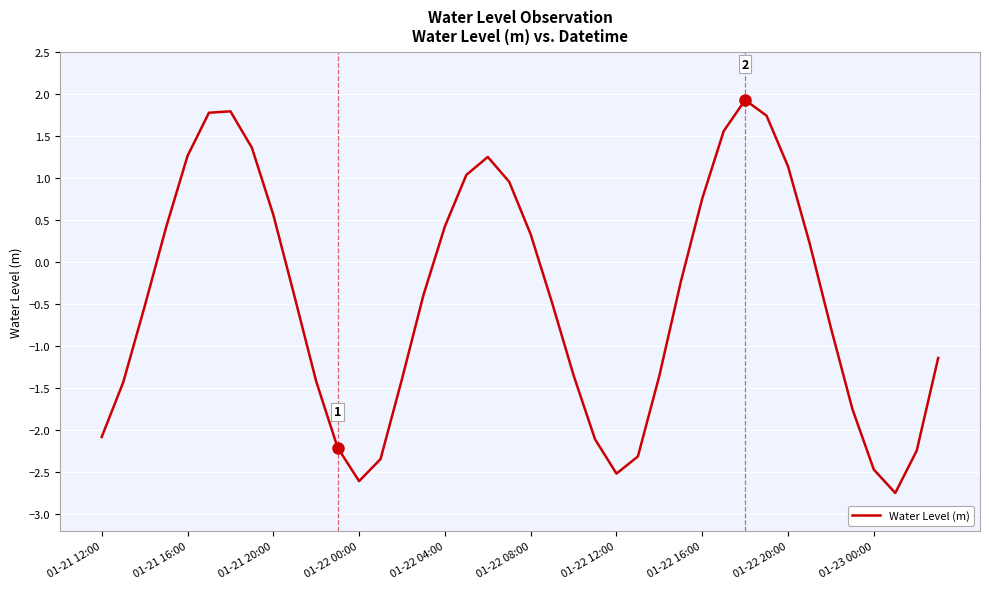

Count the number of categories in the chart.

40